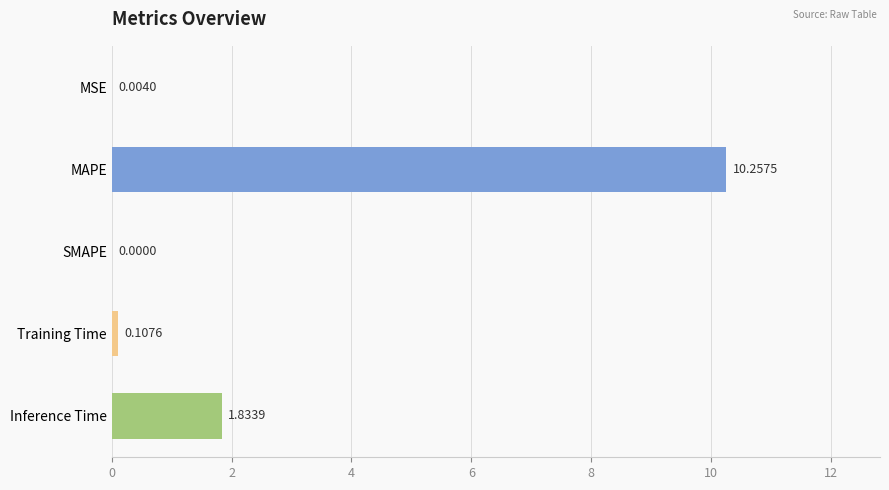

At which label is the value closest to 5?

Inference Time